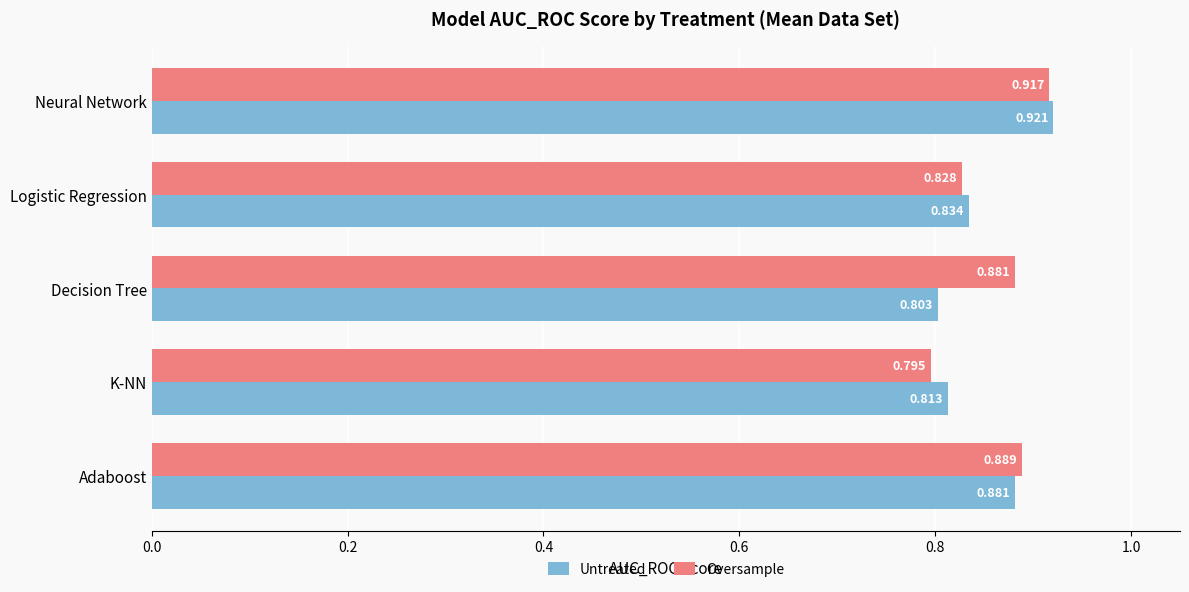

Which series has the widest spread of values?

Oversample